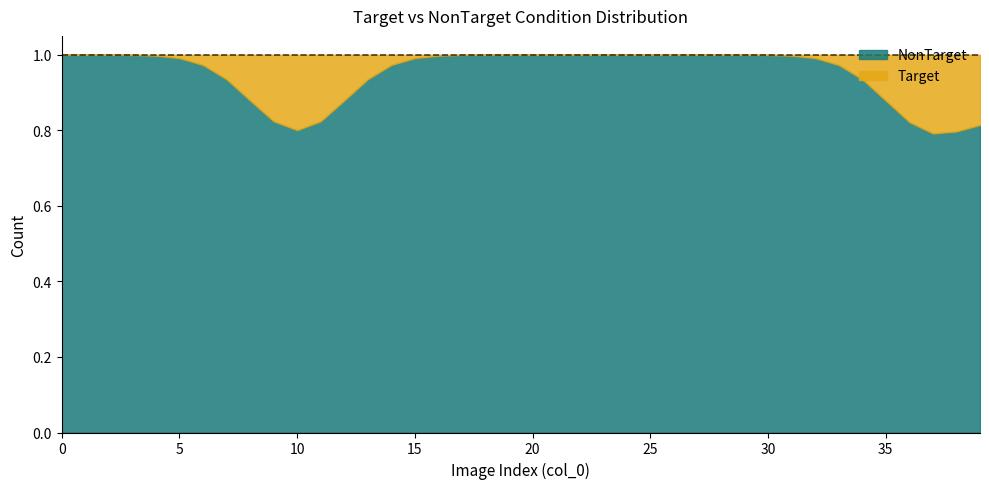

Does the chart display data point markers on the line(s)?

No